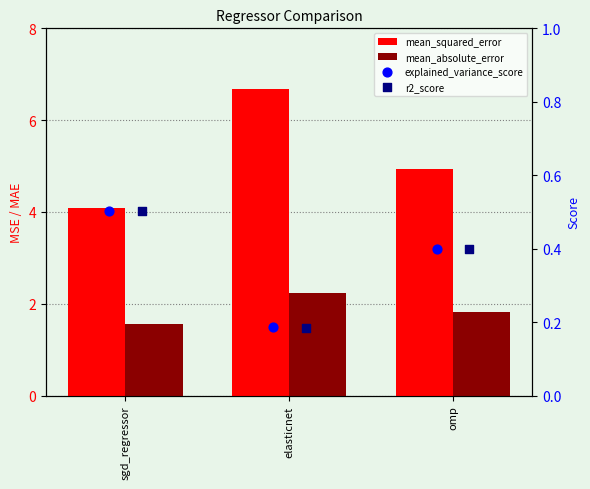

At which category is the sum across all series the highest?

elasticnet